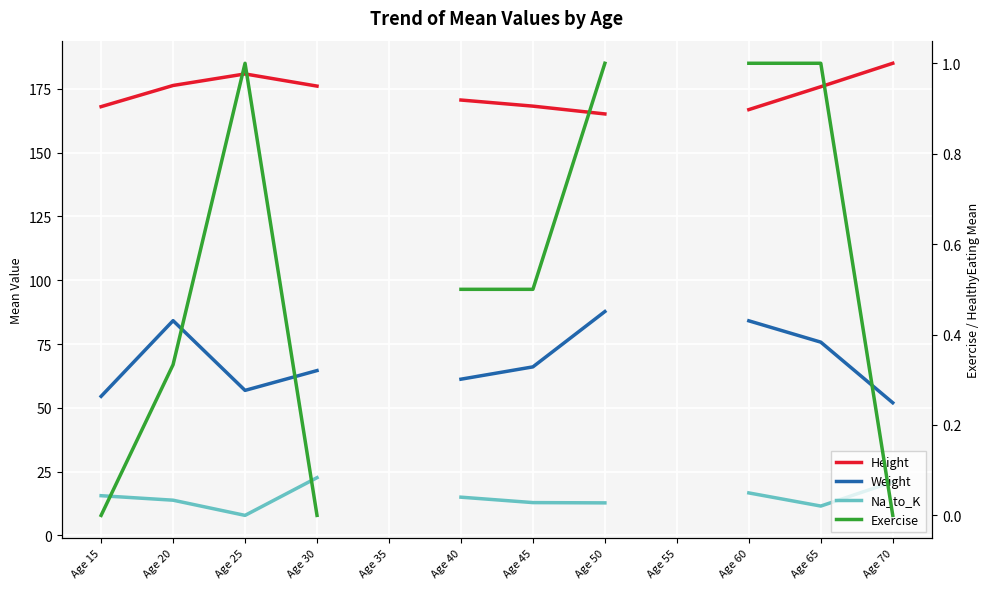

What is the sum of the Weight values at Age 25 and Age 20?

141.0